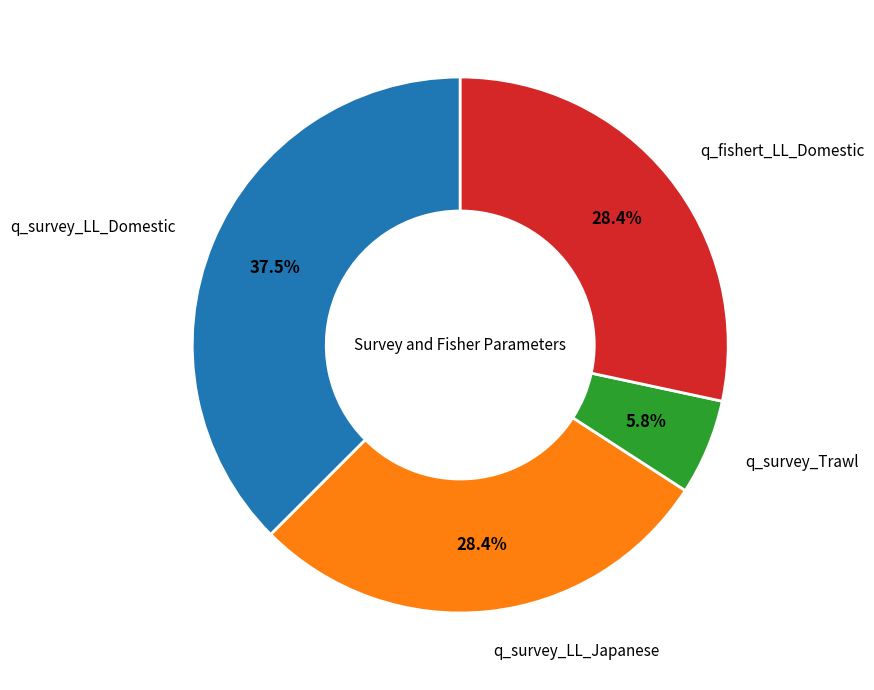

Is there any slice that represents more than half of the pie?

No